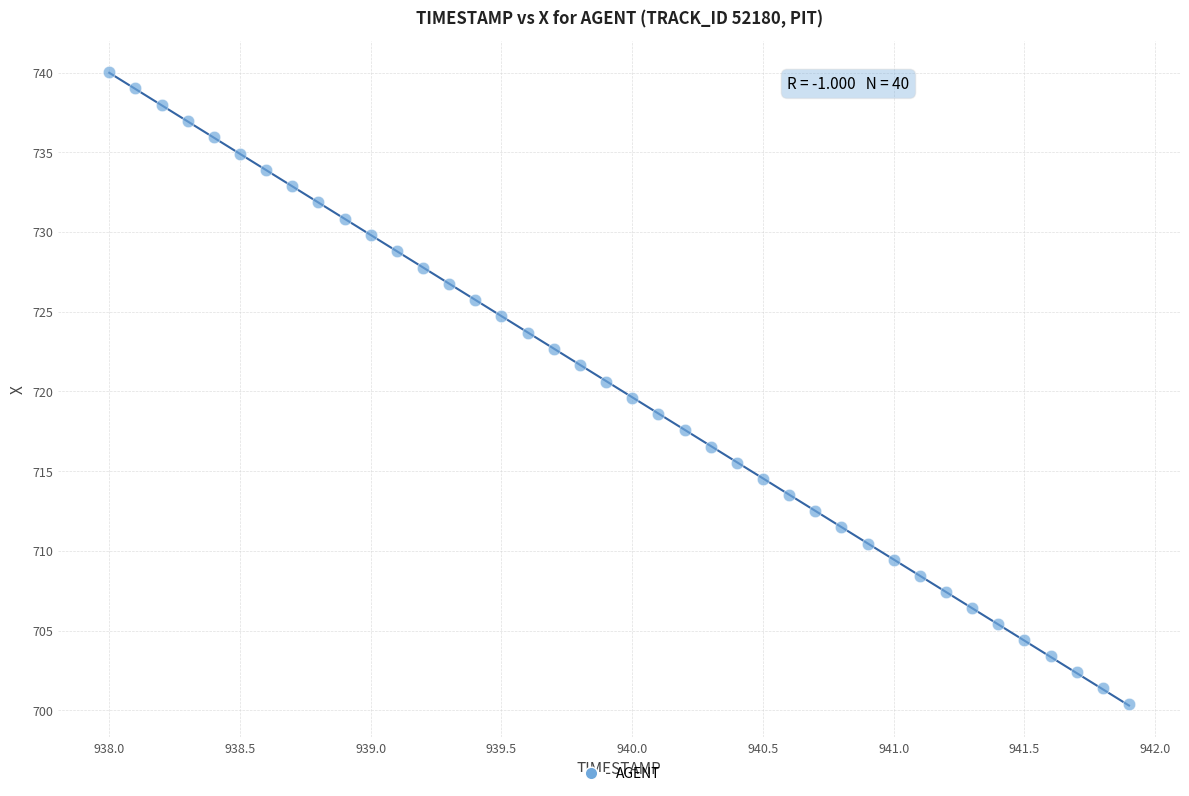

What is the range of Y values (max minus min)?

39.7